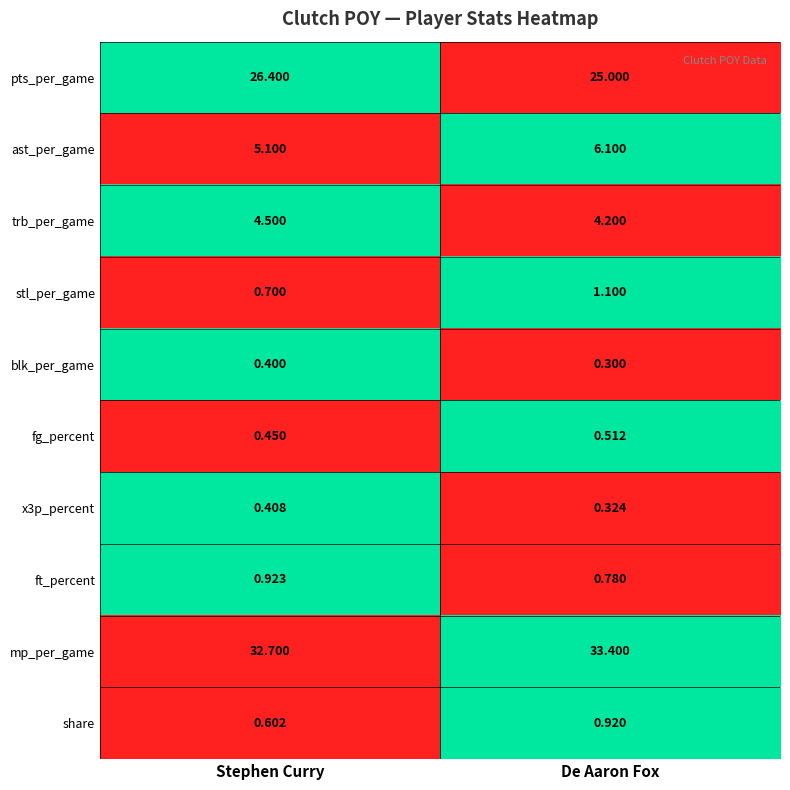

Where is pts_per_game nearest to the value 25?

De Aaron Fox